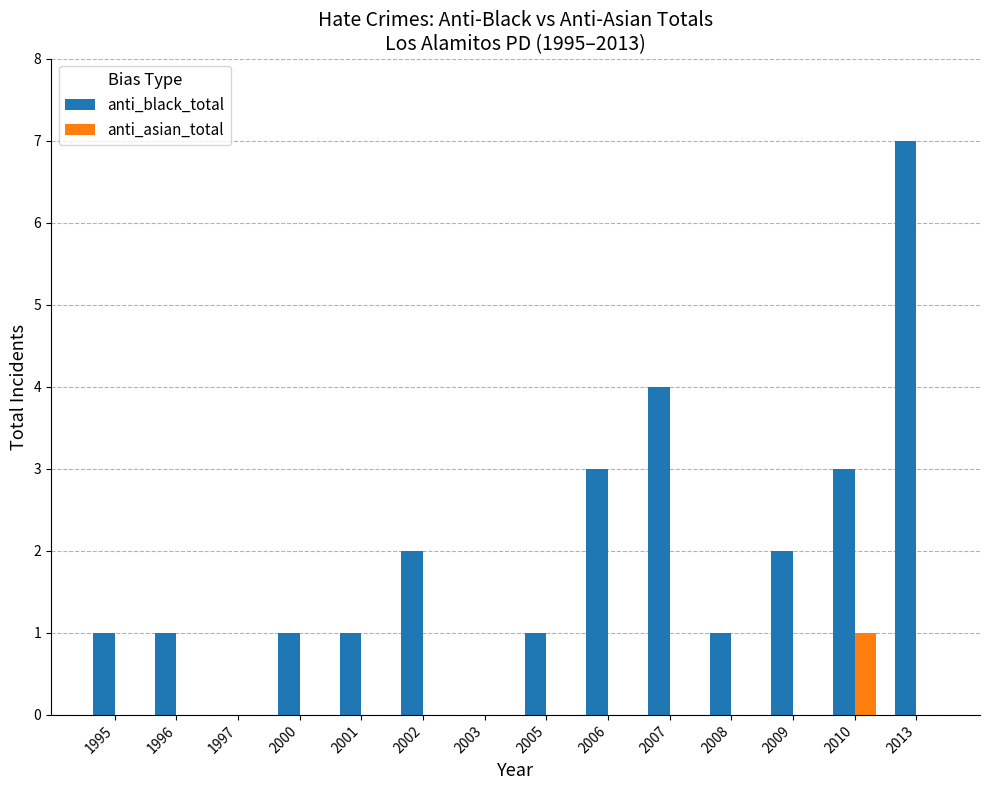

Which series has the widest spread of values?

anti_black_total